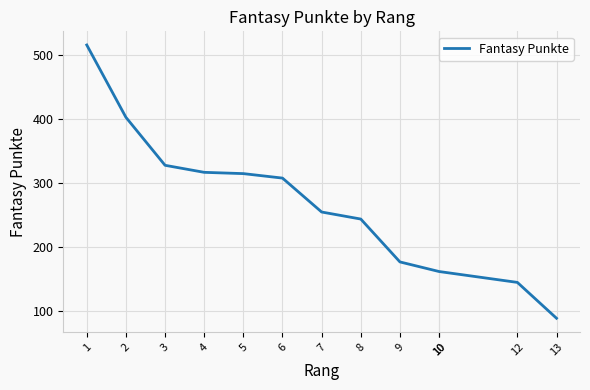

Is this an area chart (filled region under the line)?

No